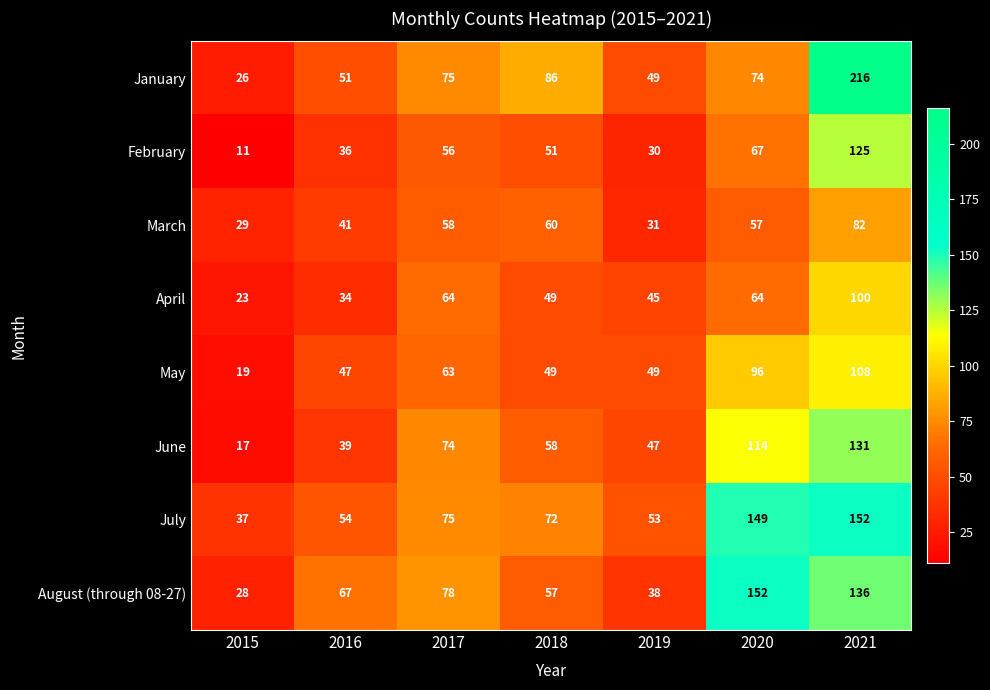

What is the total value across all series at 2021?

1050